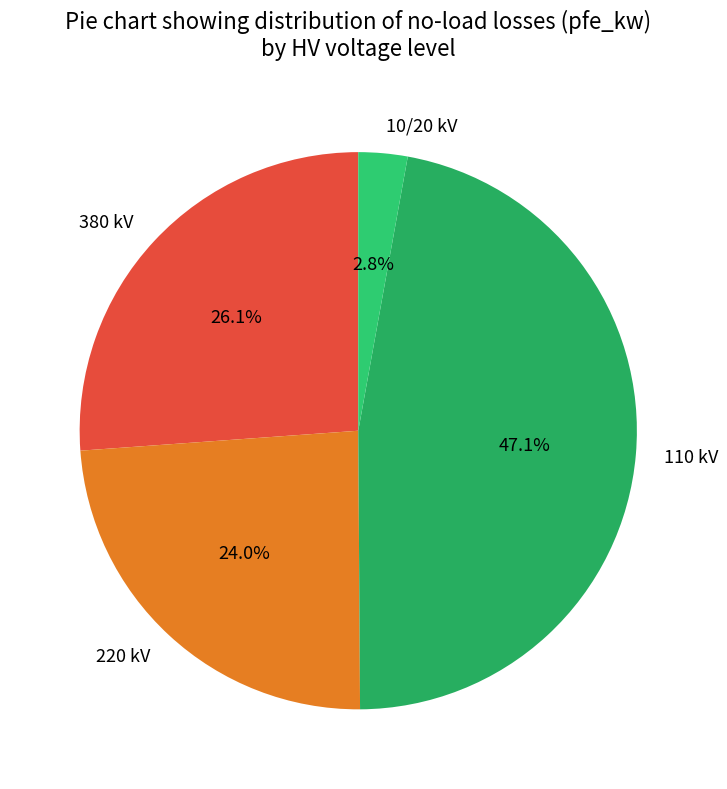

To the nearest percent, what is the combined percentage of 110 kV and 220 kV?

71%